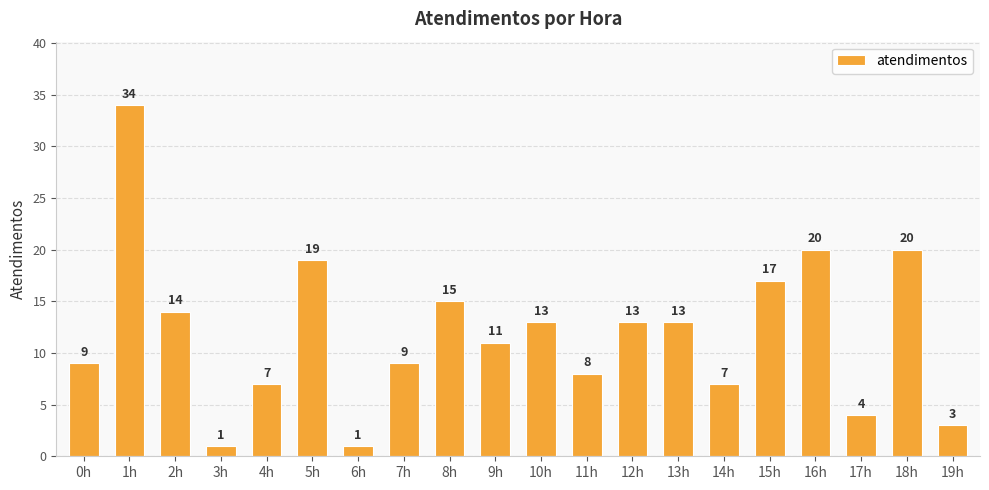

What is the ratio of the value at 15h to the value at 0h?

1.9